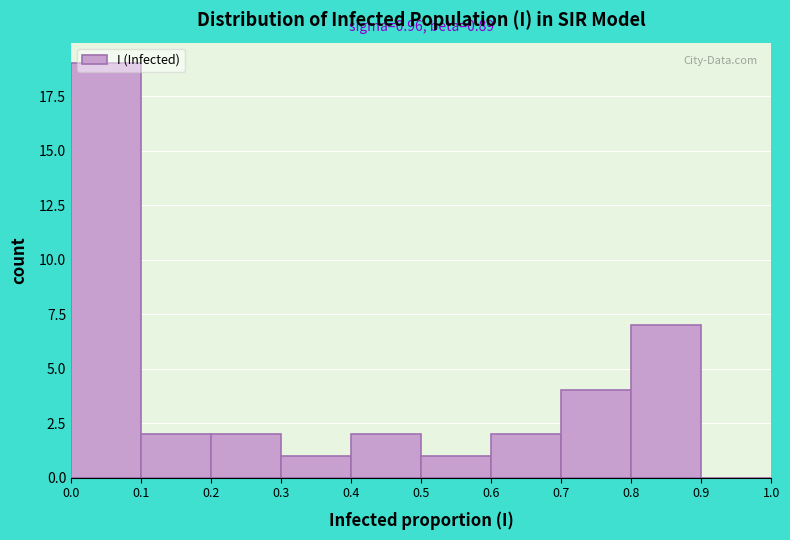

Over which range of the x-axis is the bar tallest?

0.0 to 0.1